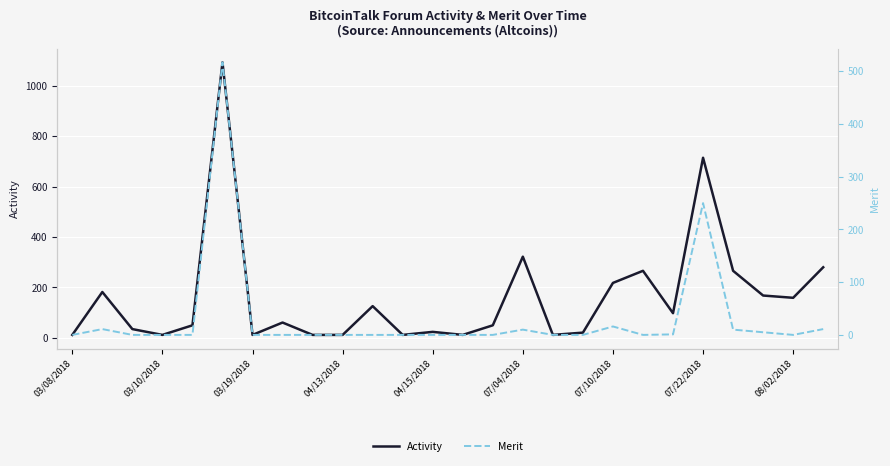

True or false: Activity has a value of 218 at 07/10/2018.

True